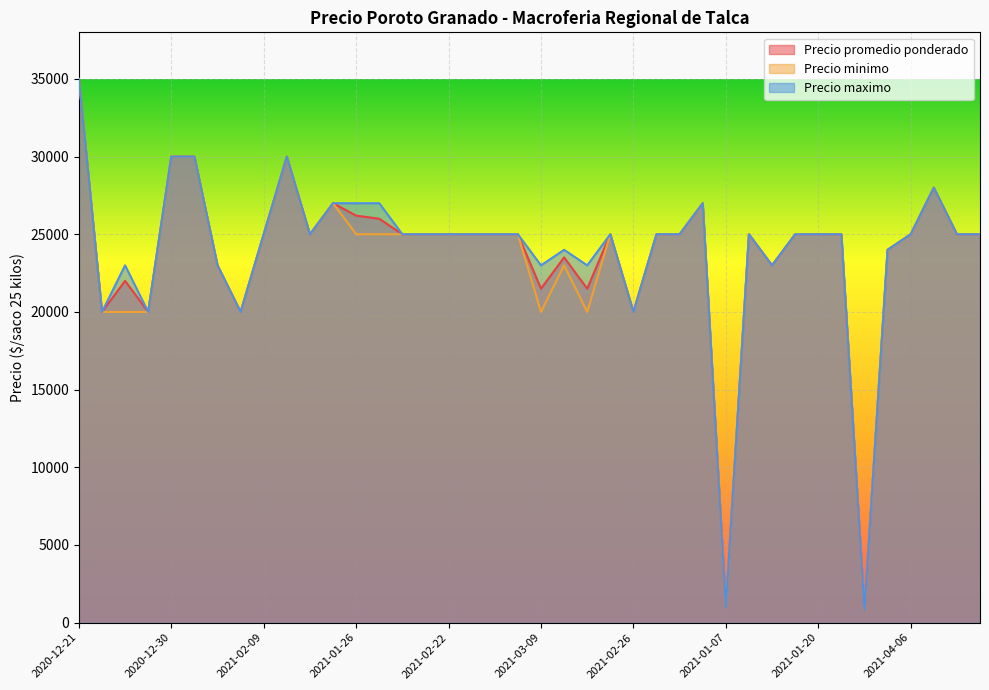

At which category is the sum across all series the highest?

2020-12-21